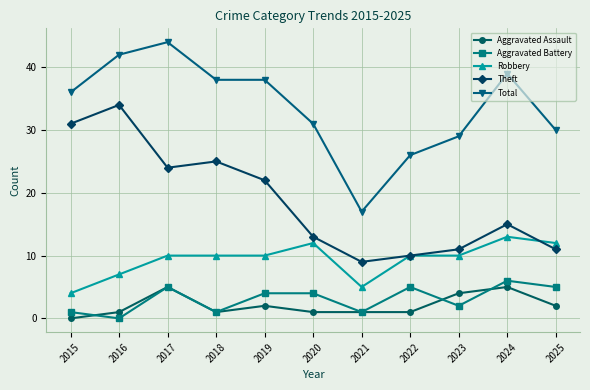

What is the approximate value of Aggravated Assault at 2020?

1